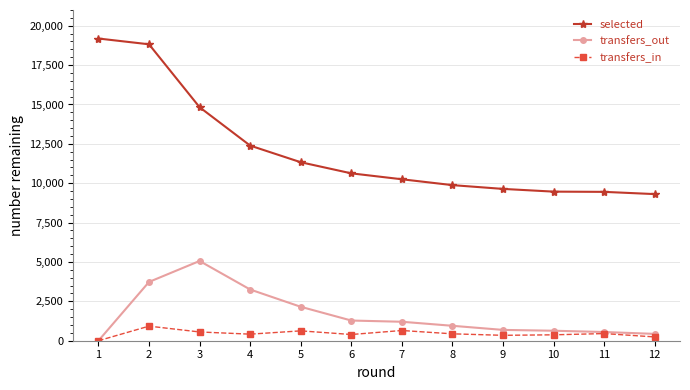

Is it true that transfers_out equals 368 at 7?

False